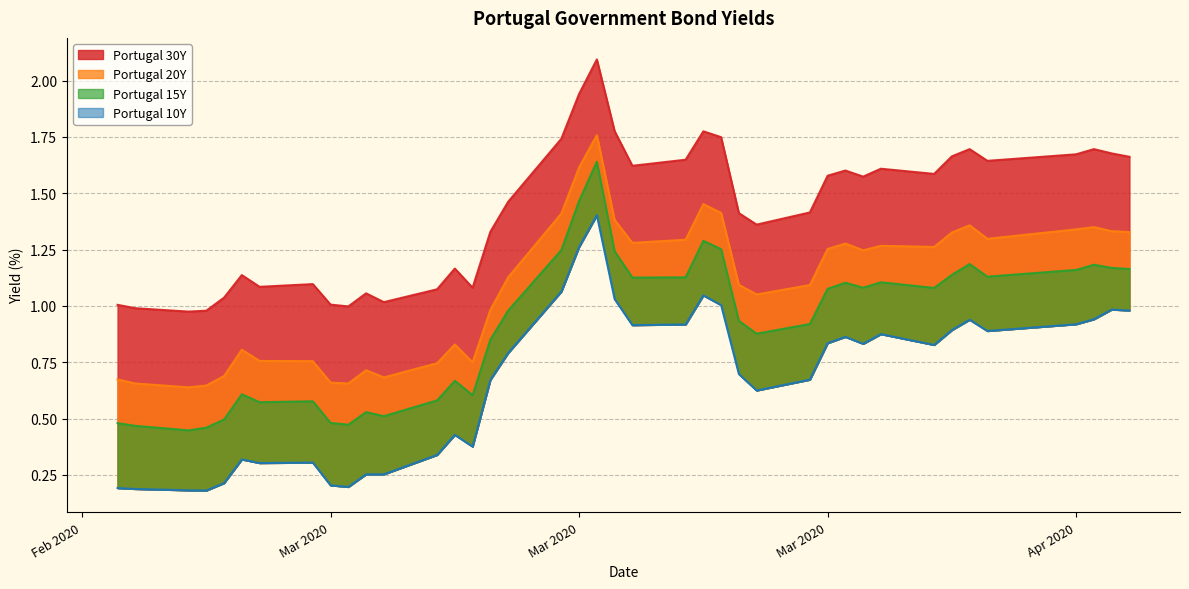

What is the total value across all series at Mar 2020?

2.4